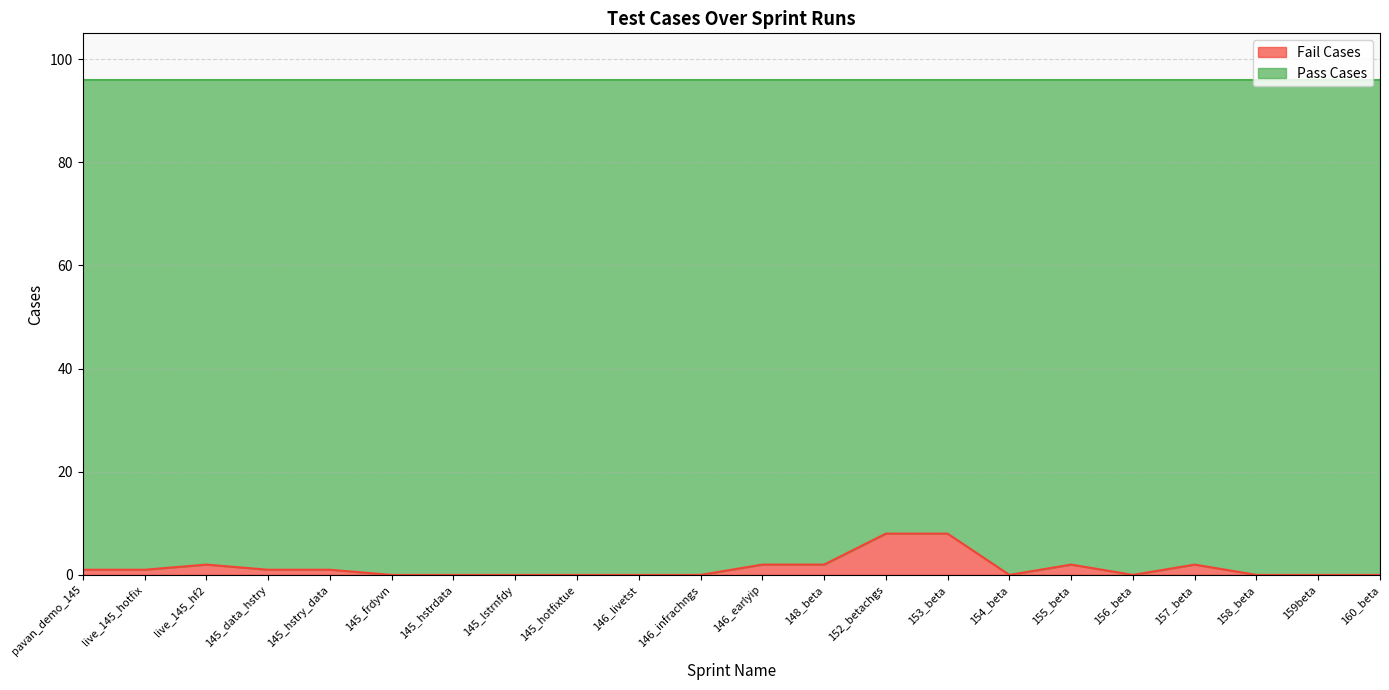

True or false: Fail Cases has a value of 0 at 160_beta.

True